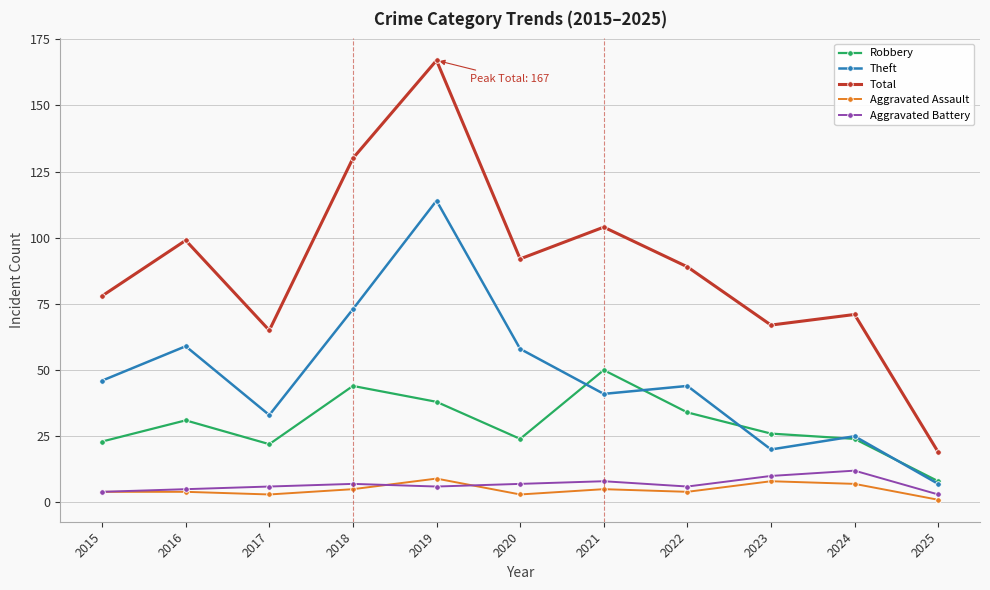

Which category has the highest value in the Theft series?

2019